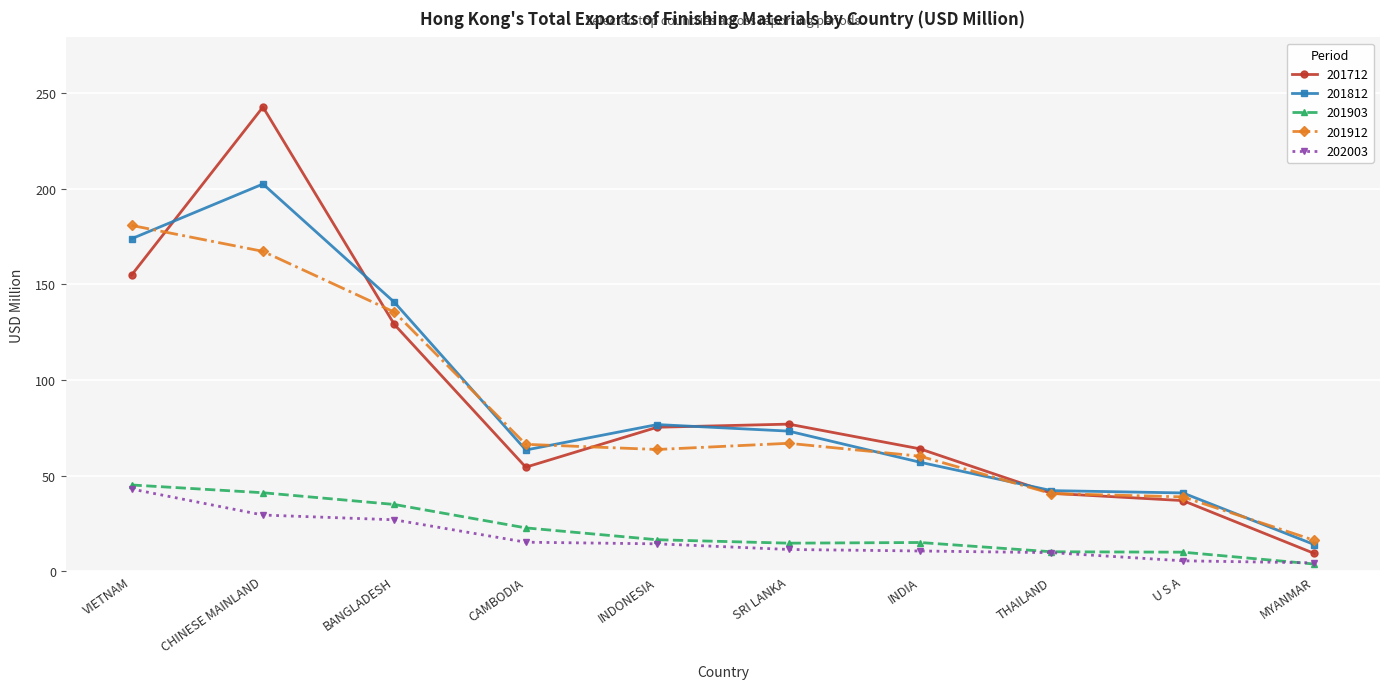

What is the difference between the second highest and minimum values in the 202003 series?

25.0